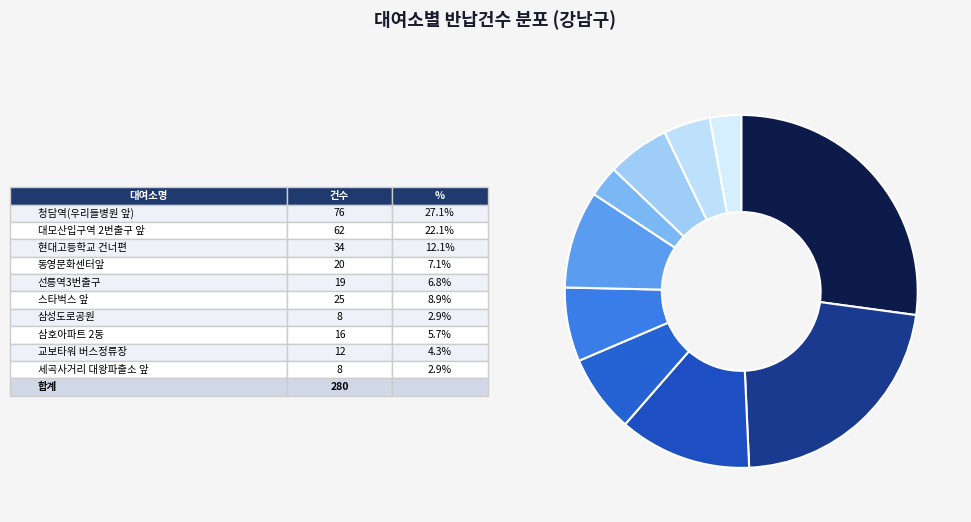

How many slices are in this pie chart?

10